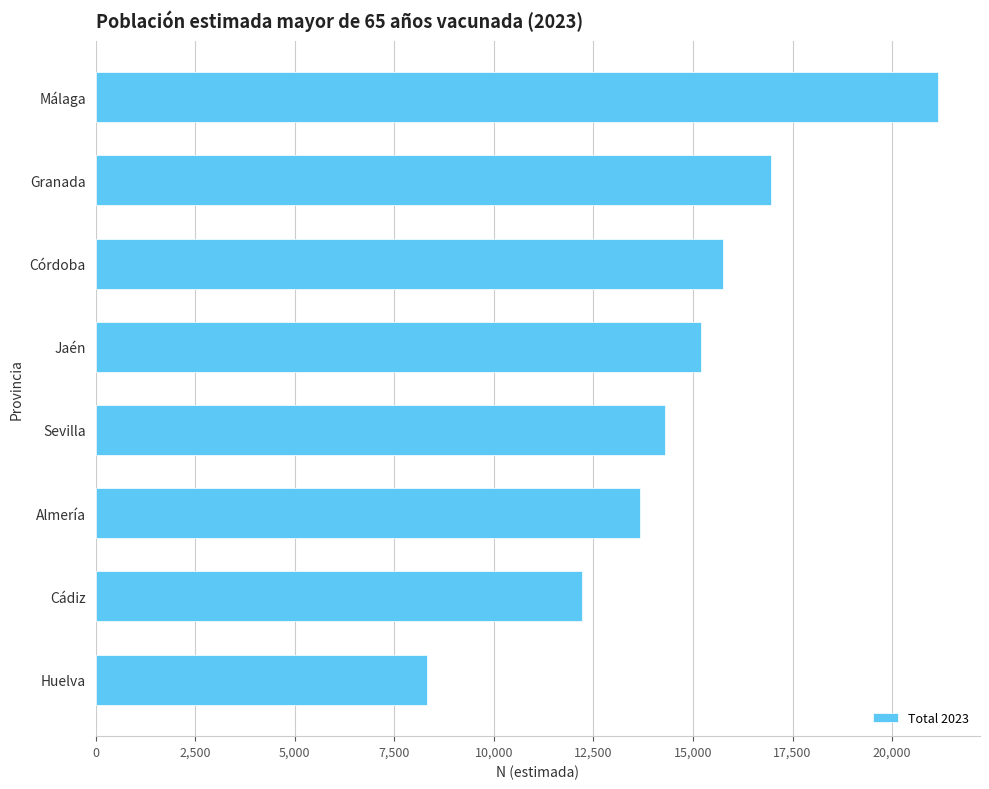

What is the greatest value displayed?

21150